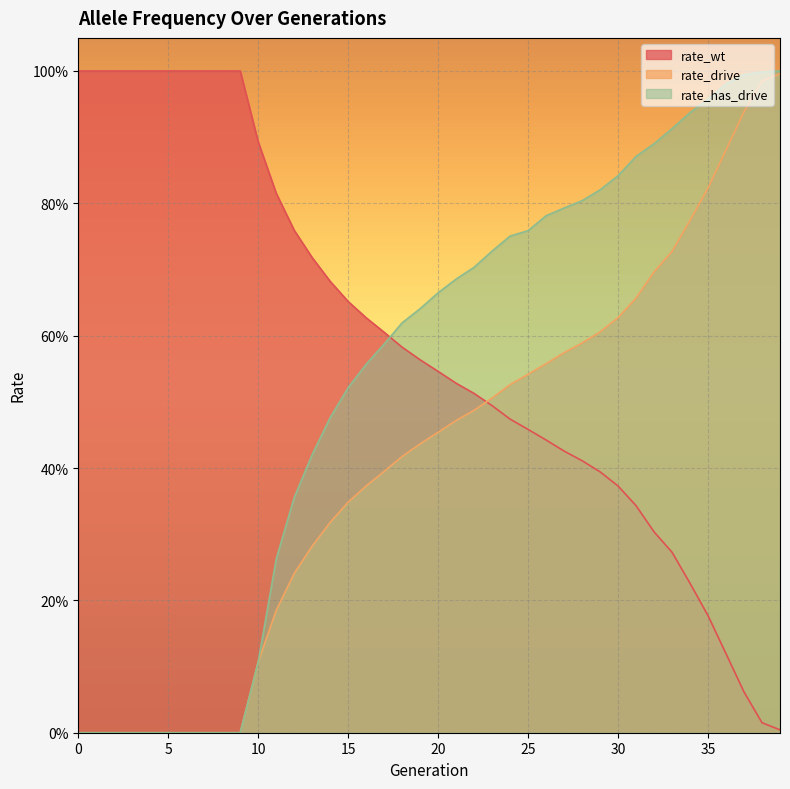

True or false: rate_has_drive has more than 1 points higher than both neighbors.

False